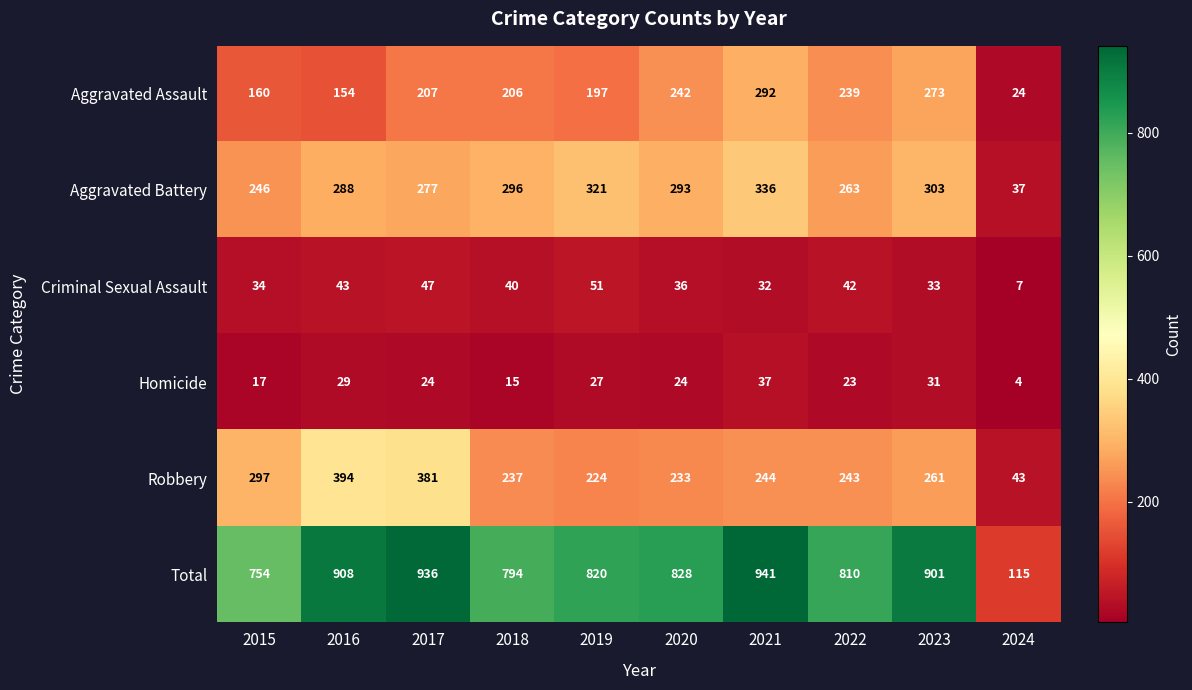

What is the total value across all series at 2019?

1640